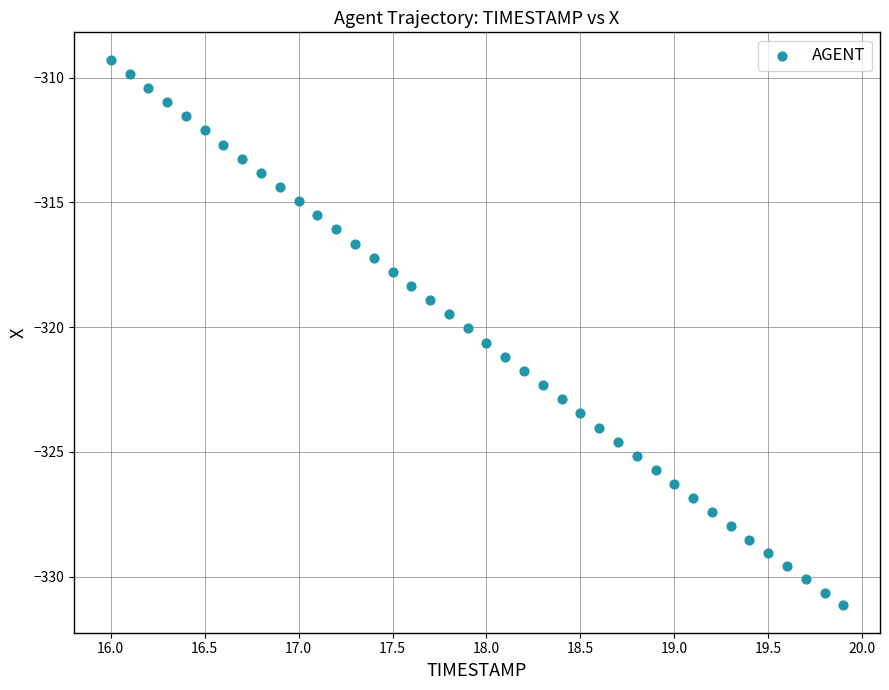

What is the range of X values (max minus min)?

3.9